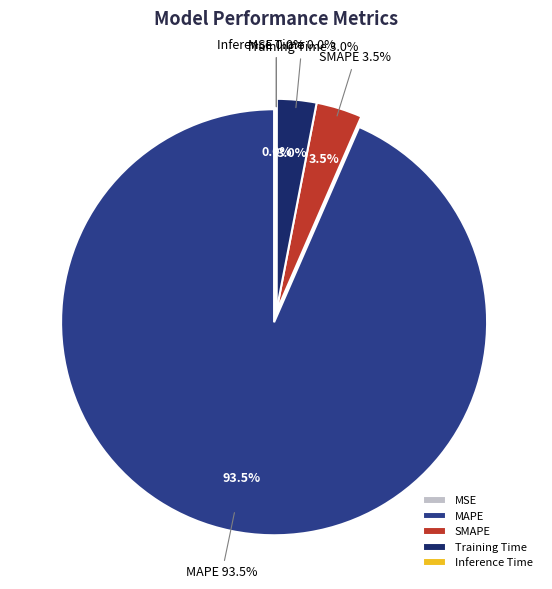

Count the number of slices in the pie.

5